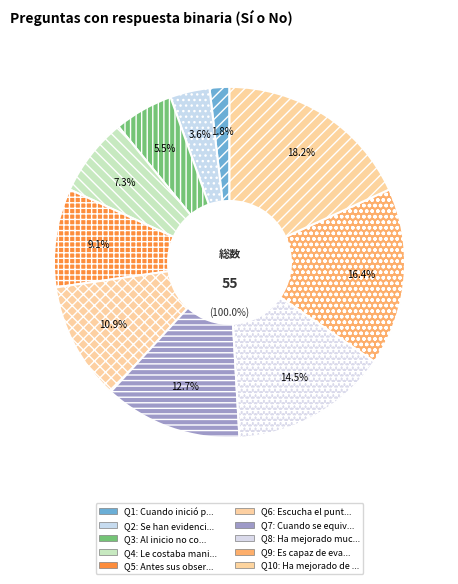

To the nearest percent, what is the difference between the largest and smallest slice percentages?

16%